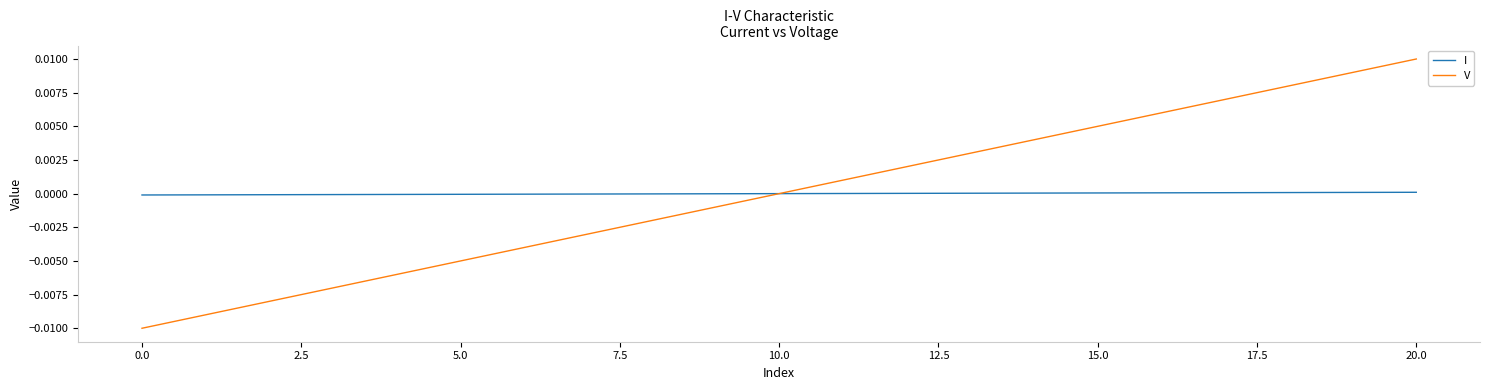

How many times do I and V cross each other?

1